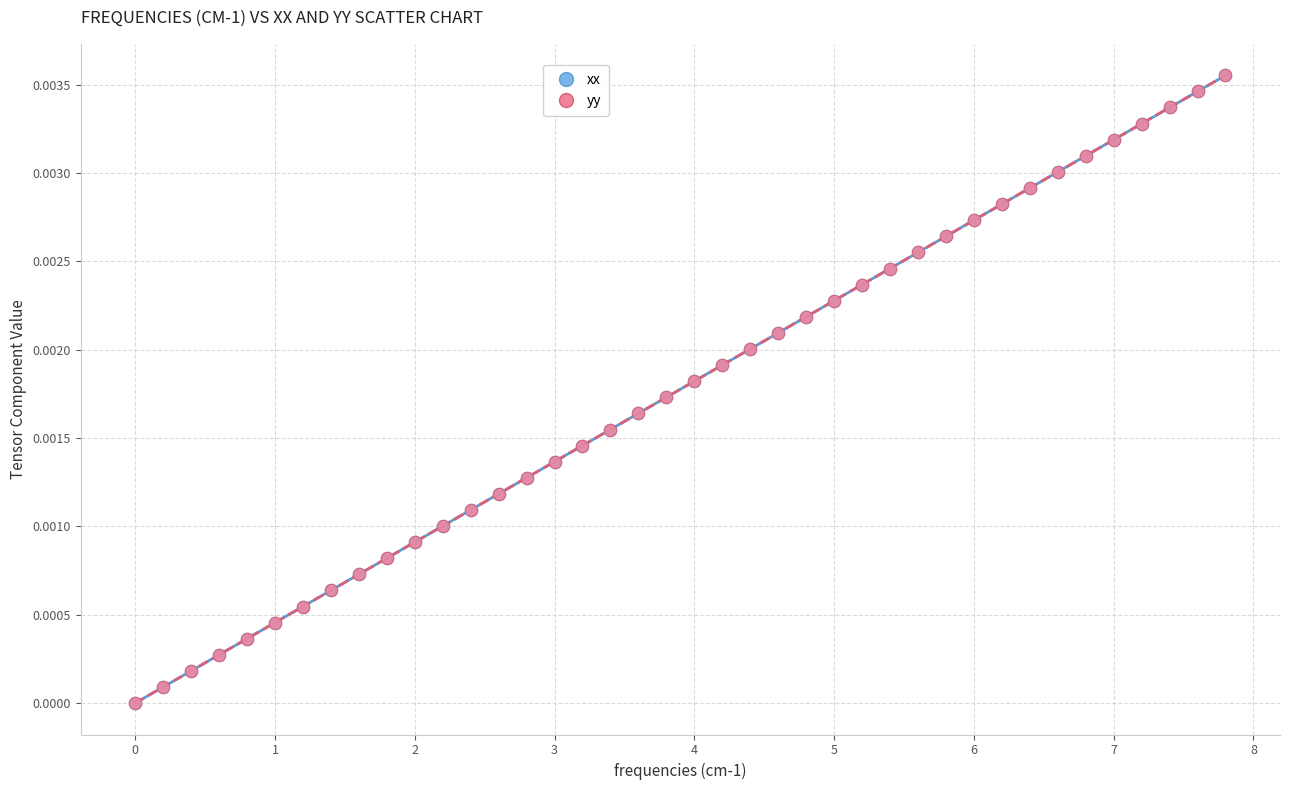

What are all the series names shown in the legend?

xx, yy